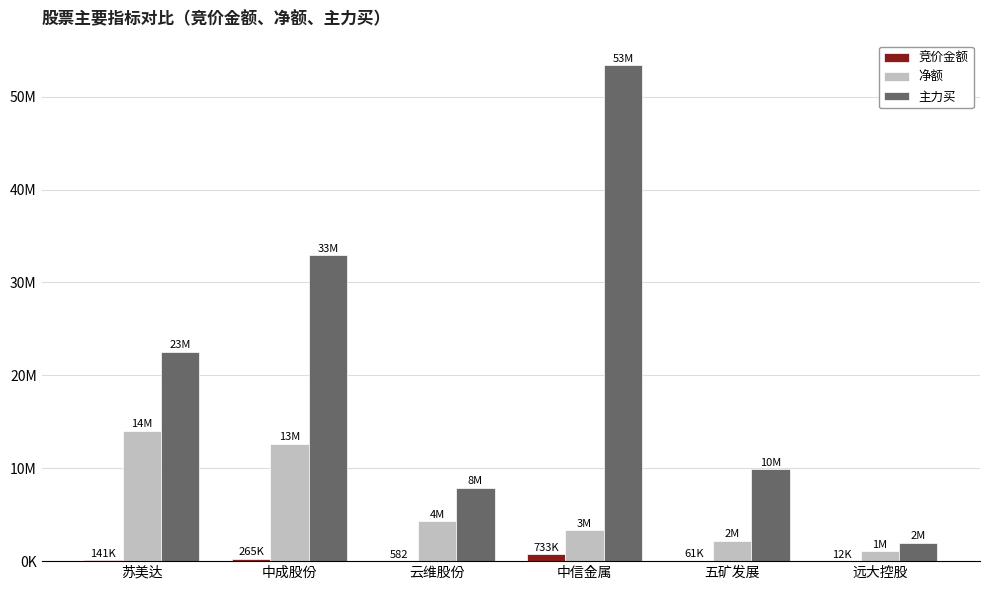

The value of 主力买 at 云维股份 is 7900116. True or false?

True